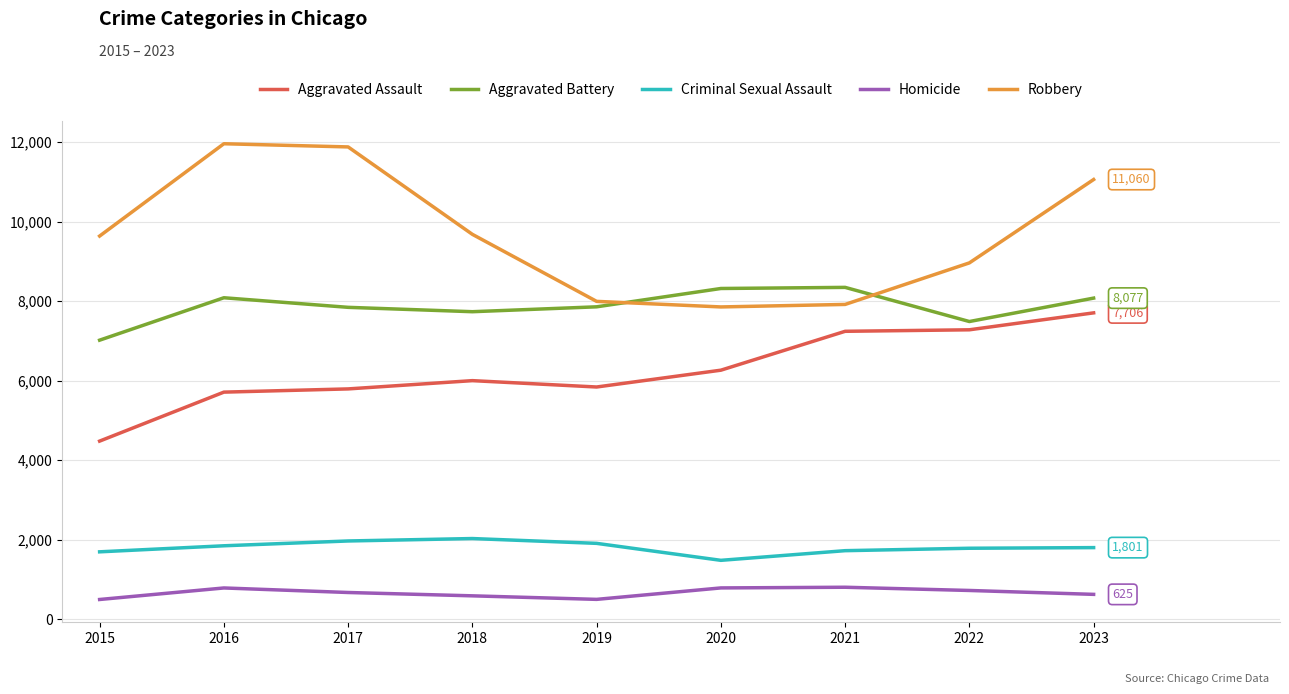

What is the total value across all series at 2022?

26239